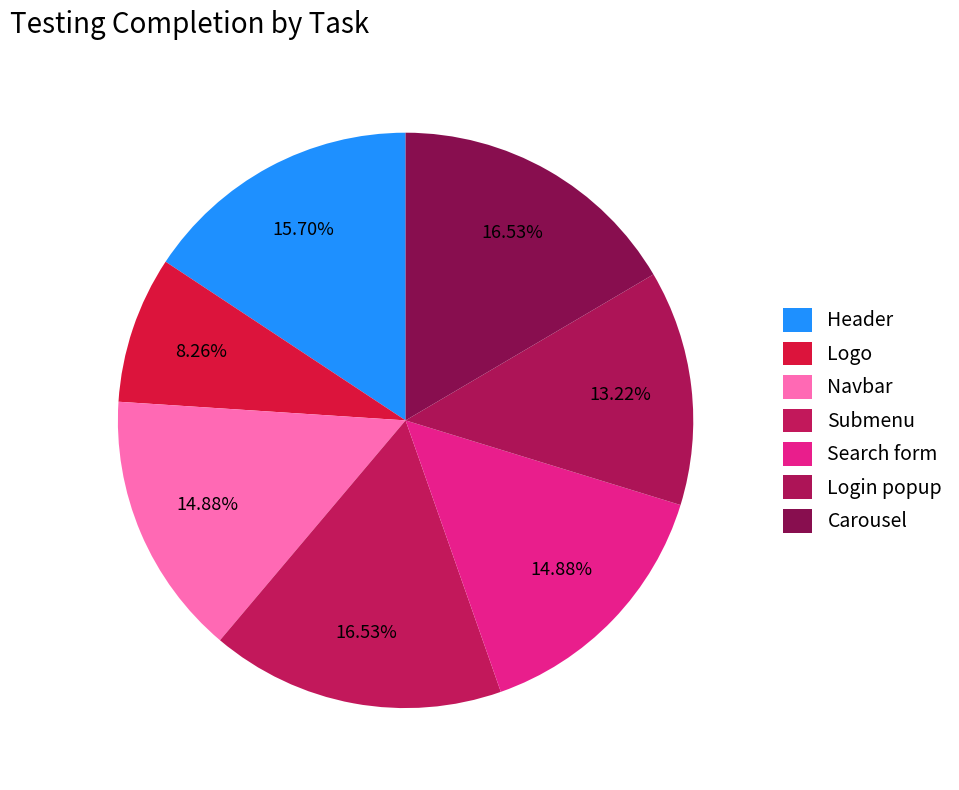

To the nearest percent, what percentage of the pie is Submenu?

17%